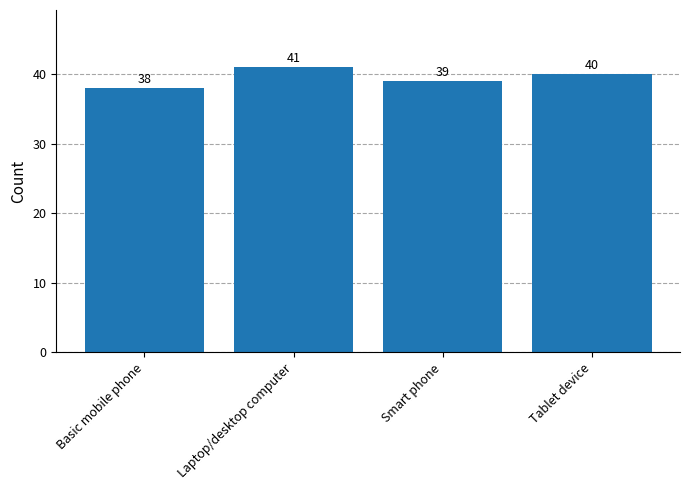

Rank the categories by value from highest to lowest.

Laptop/desktop computer, Tablet device, Smart phone, Basic mobile phone